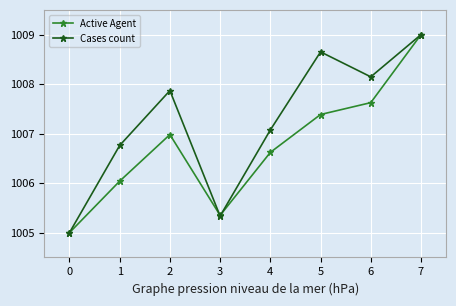

Where does the Active Agent series first go above 1006?

1